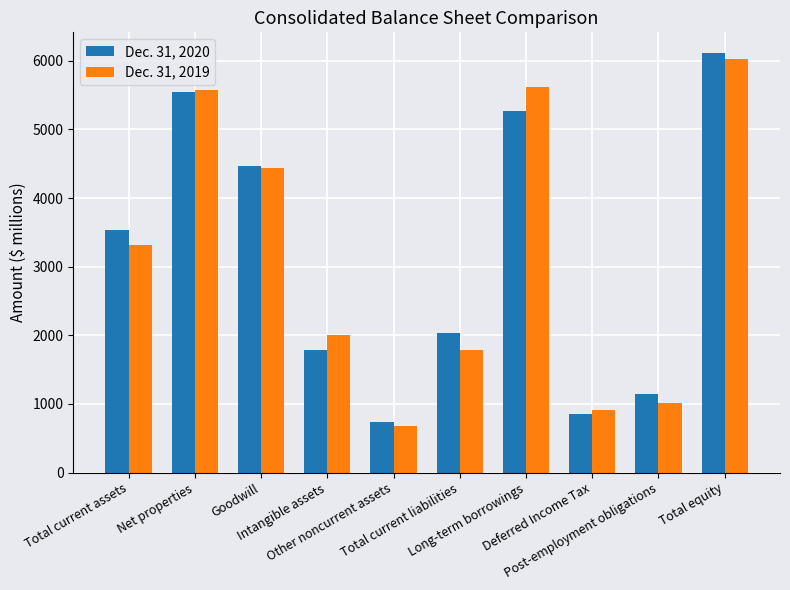

What is the spread (max minus min) of values at Long-term borrowings?

342